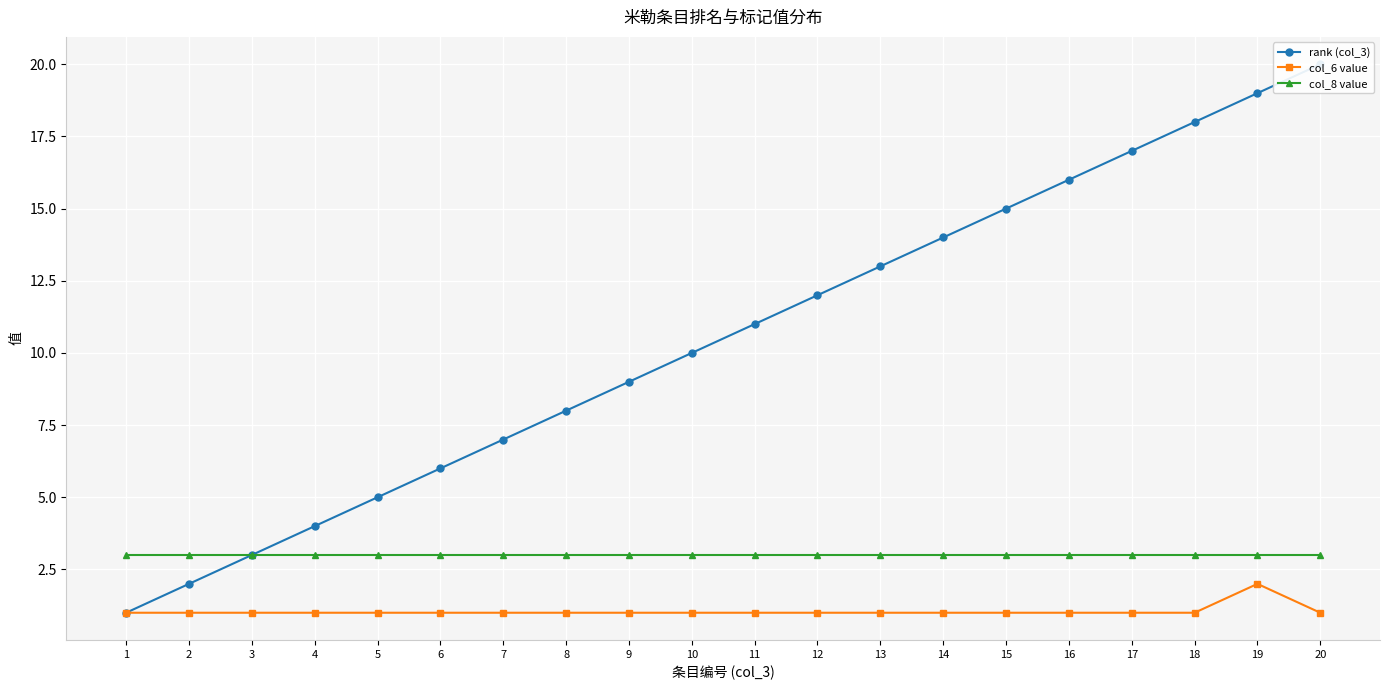

True or false: col_6 value has more than 2 interior local peaks.

False